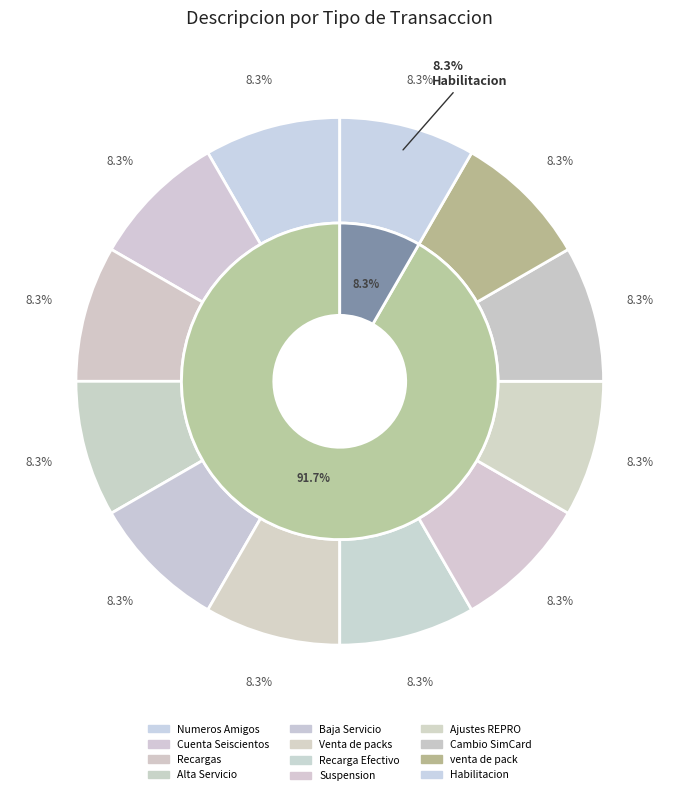

The venta de pack slice represents 14% of the pie. True or false?

False